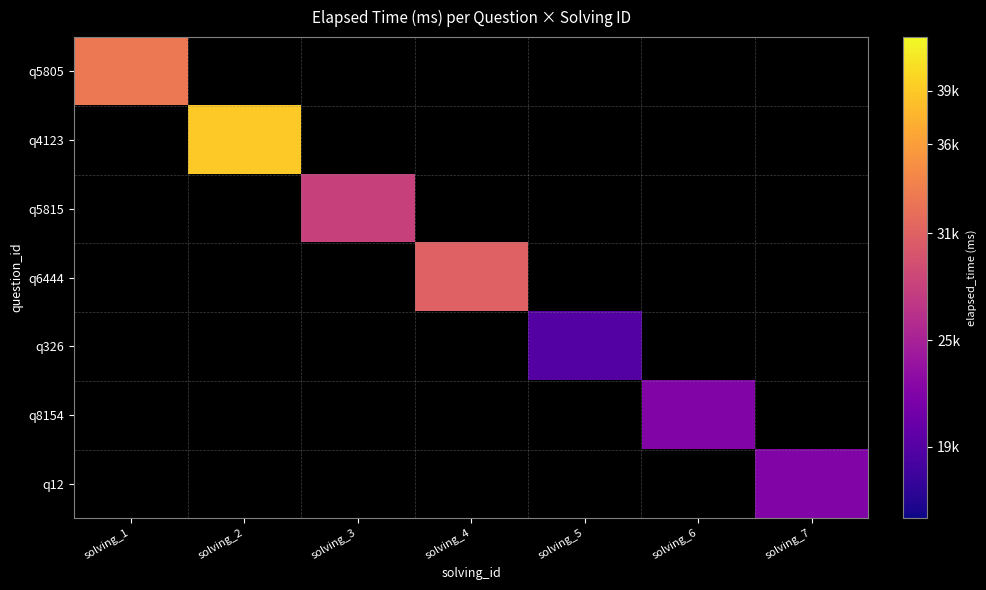

Which label corresponds to the smallest value in the chart?

solving_5